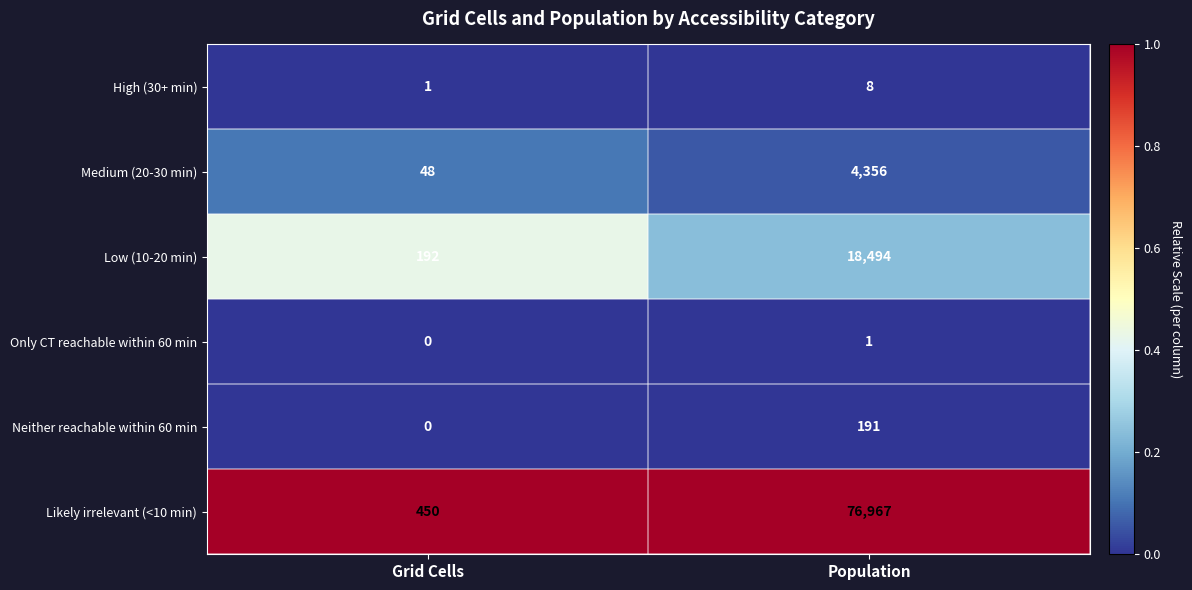

At which category is the sum across all series the highest?

Population